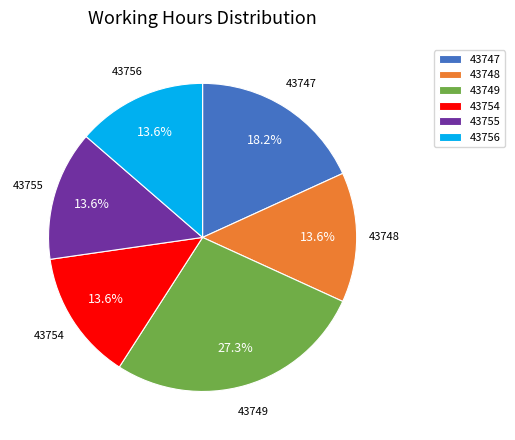

To the nearest percent, what is the average slice percentage?

17%